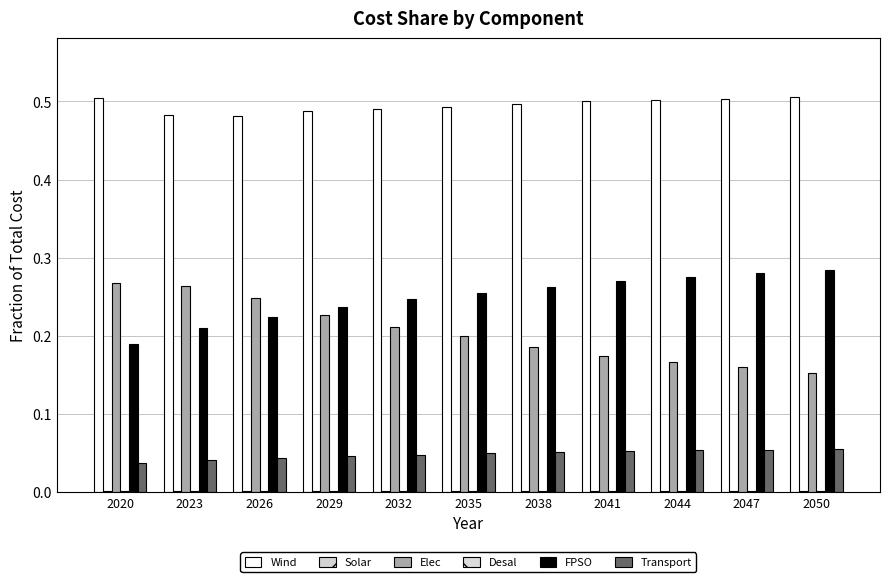

Are the bars grouped side by side (vs. stacked)?

Yes